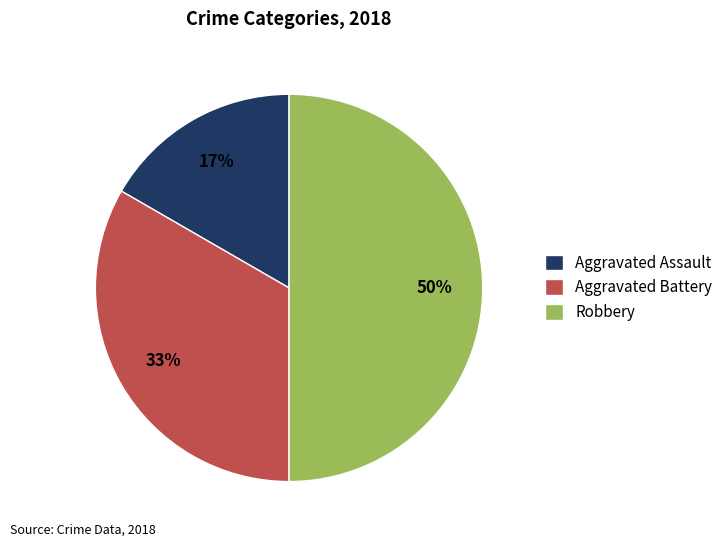

Is it true that Aggravated Battery is 33% of the pie?

True